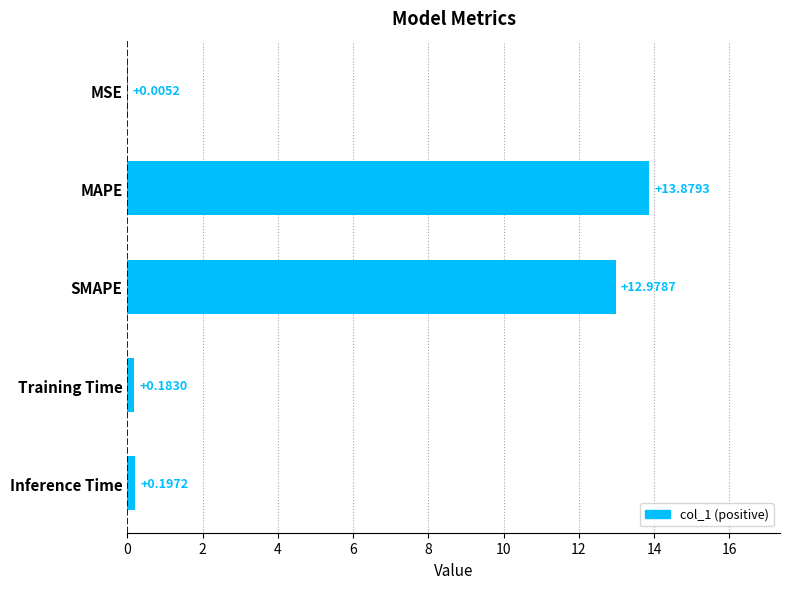

Which category has the highest value across all series?

MAPE